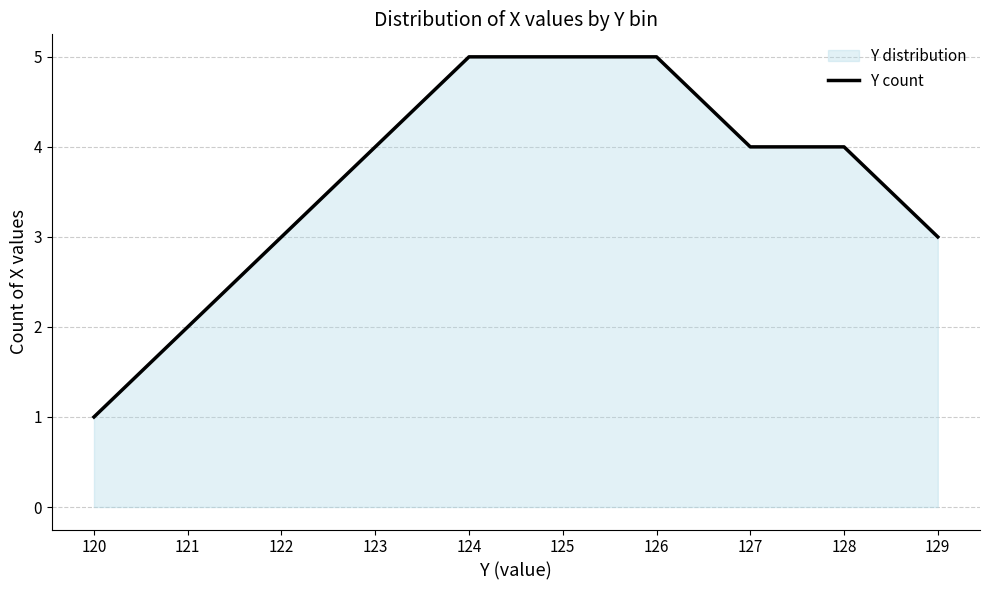

What is the value of the 9th point from the left?

4